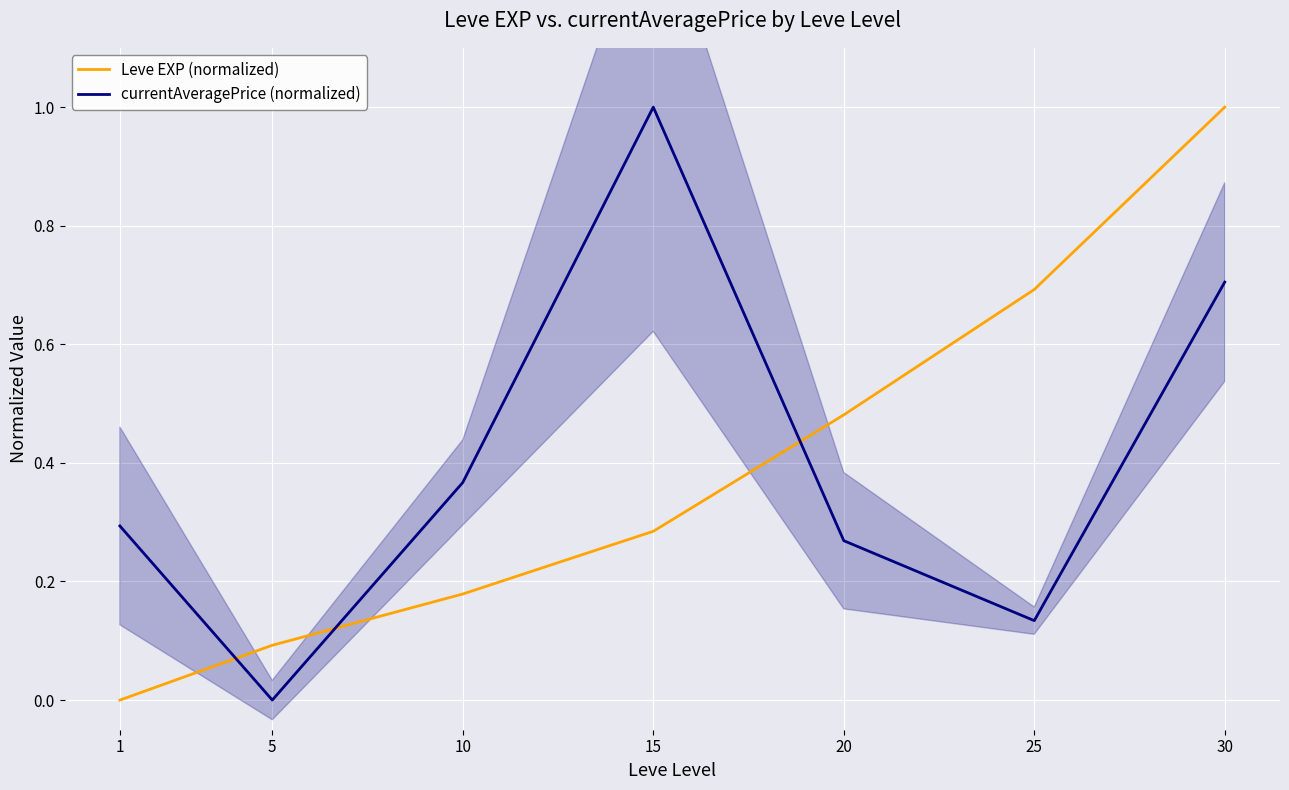

What is the difference between the currentAveragePrice (normalized) values at 20 and 5?

0.3